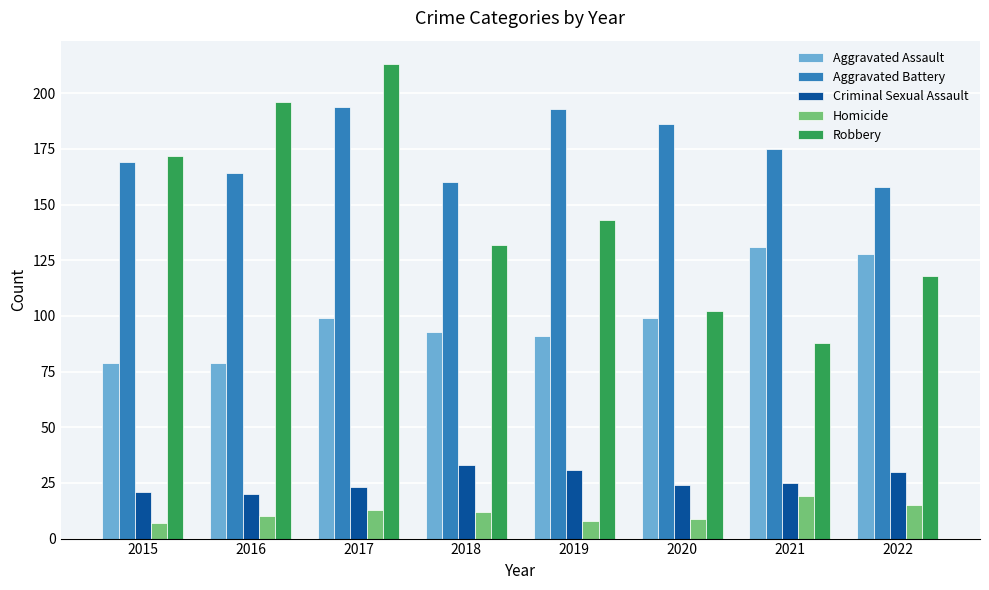

Rank the series by their maximum value, from lowest to highest.

Homicide, Criminal Sexual Assault, Aggravated Assault, Aggravated Battery, Robbery